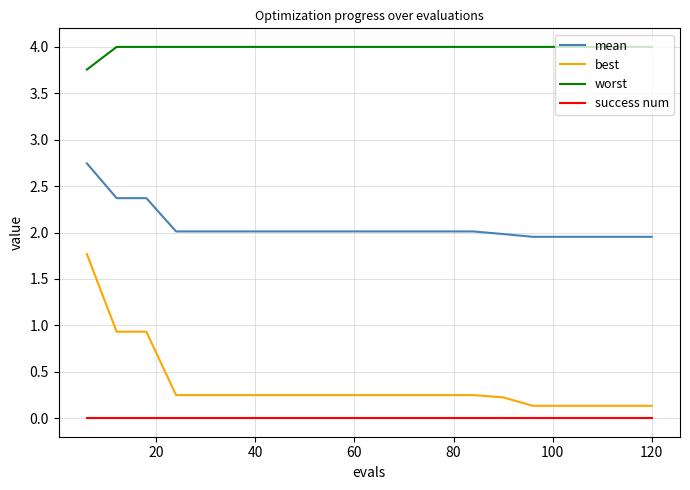

Rank the series by their maximum value, from highest to lowest.

worst, mean, best, success num